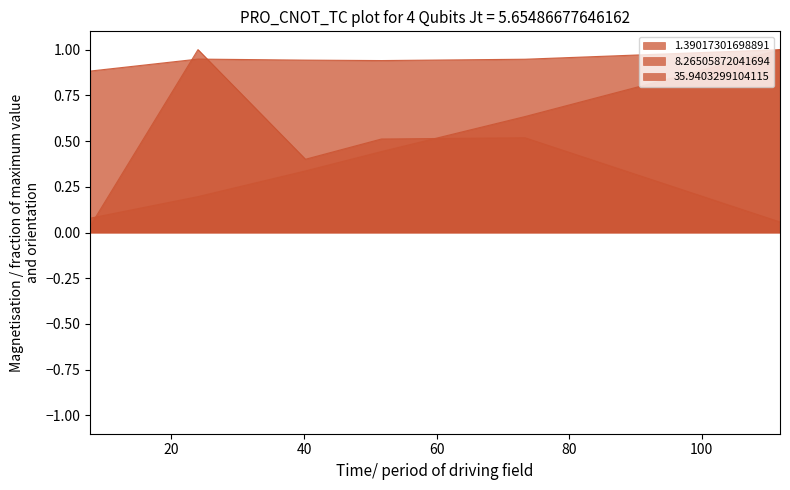

What is the label of the 6th point from the right?

7.75474980797851